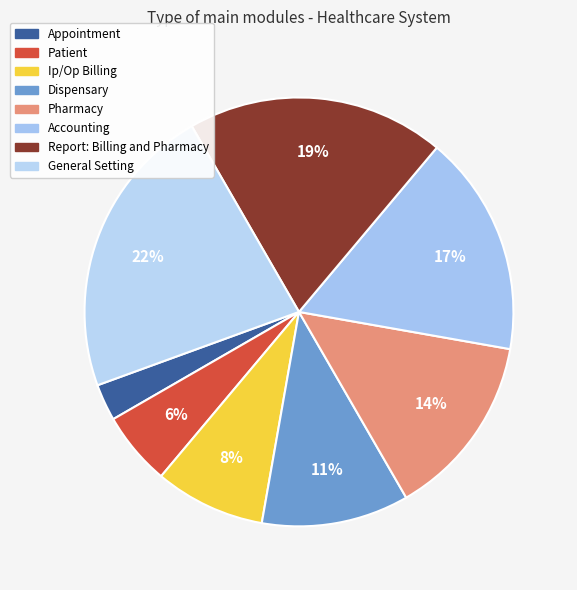

Rank the categories by value from highest to lowest.

General Setting, Report: Billing and Pharmacy, Accounting, Pharmacy, Dispensary, Ip/Op Billing, Patient, Appointment